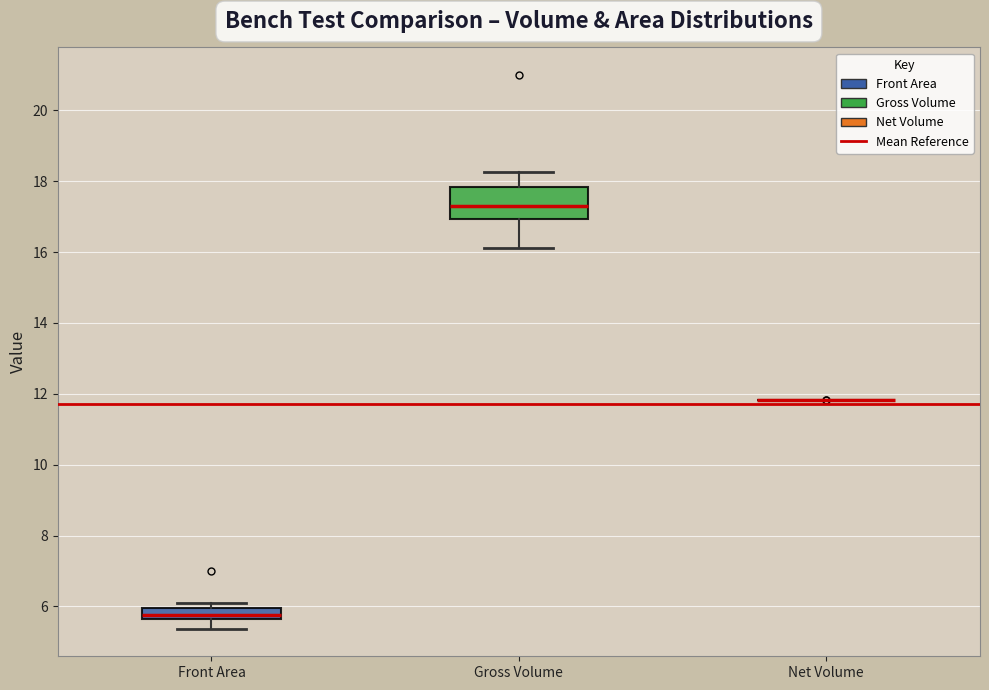

Where does the median line of the box for Front Area sit on the y-axis? The values are not printed on the chart, so give them approximately, as read against the axis.

5.8